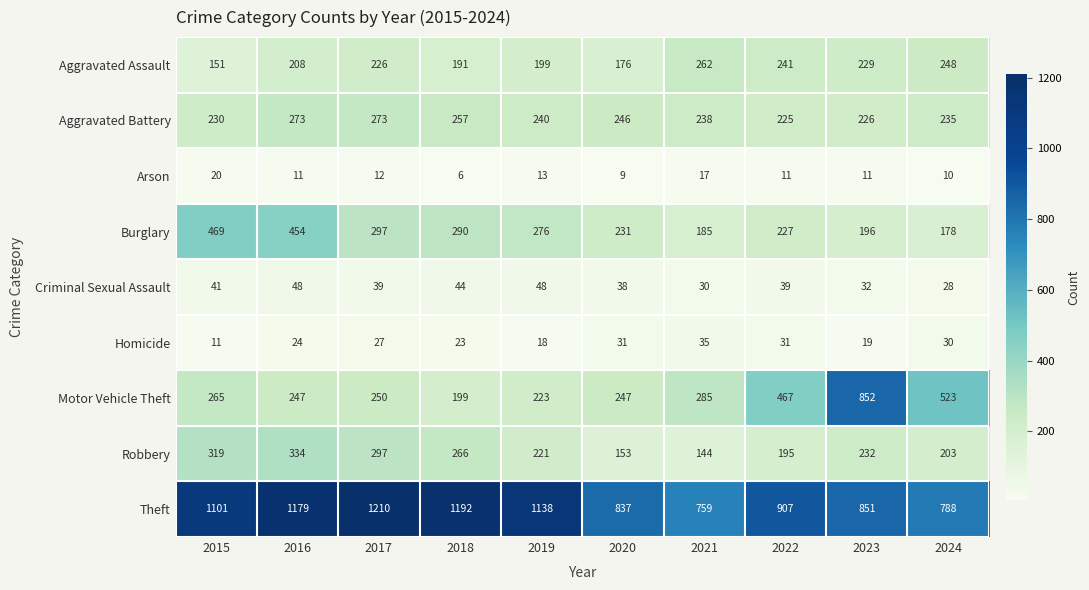

What is the approximate value of Aggravated Battery at 2024, to the nearest 10?

240